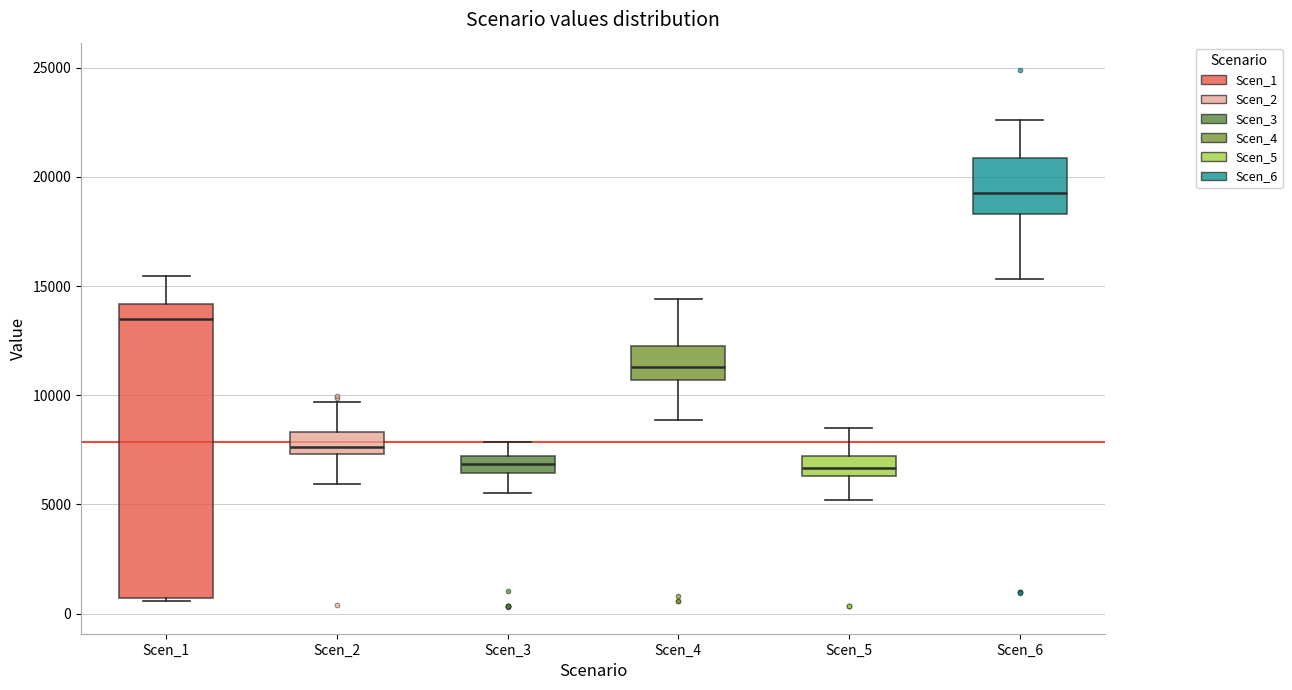

Reading left to right, transcribe this box plot: for each box, give where its median line is, the range the box spans, and where its two whiskers end, as read against the y-axis. The values are not printed on the chart, so give them approximately, as read against the axis.

Scen_1: median 13500, box 500 to 14000, whiskers 500 to 15500
Scen_2: median 7500 (just above the box's lower edge), box 7500 to 8500, whiskers 6000 to 9500
Scen_3: median 7000 (inside the box), box 6500 to 7000, whiskers 5500 to 8000
Scen_4: median 11500, box 10500 to 12500, whiskers 9000 to 14500
Scen_5: median 6500 (inside the box), box 6500 to 7000, whiskers 5000 to 8500
Scen_6: median 19500, box 18500 to 21000, whiskers 15500 to 22500